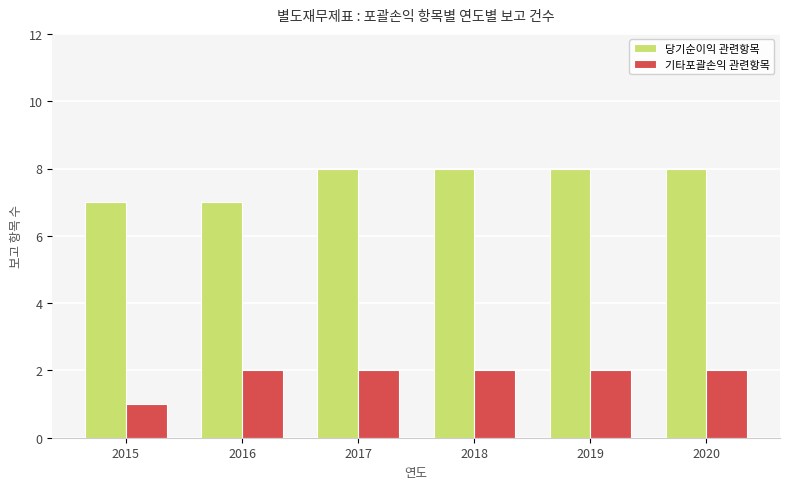

How many bars are there in total?

12